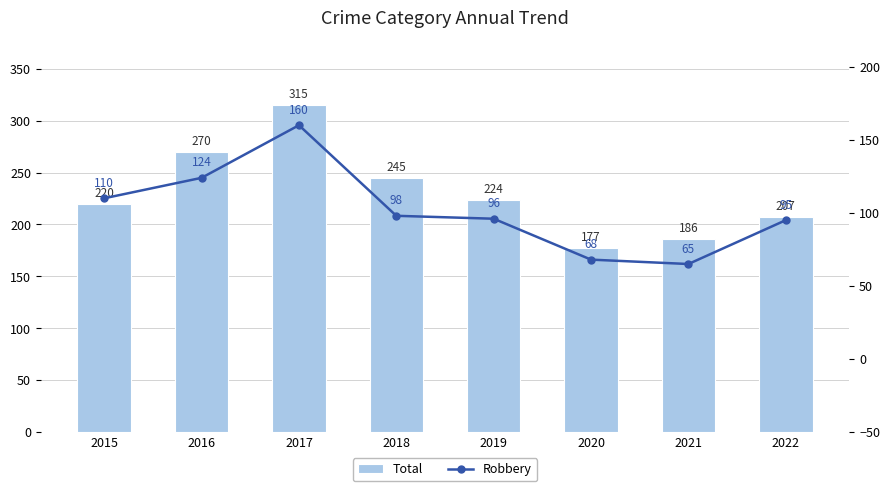

True or false: Robbery has a value of 48 at 2022.

False